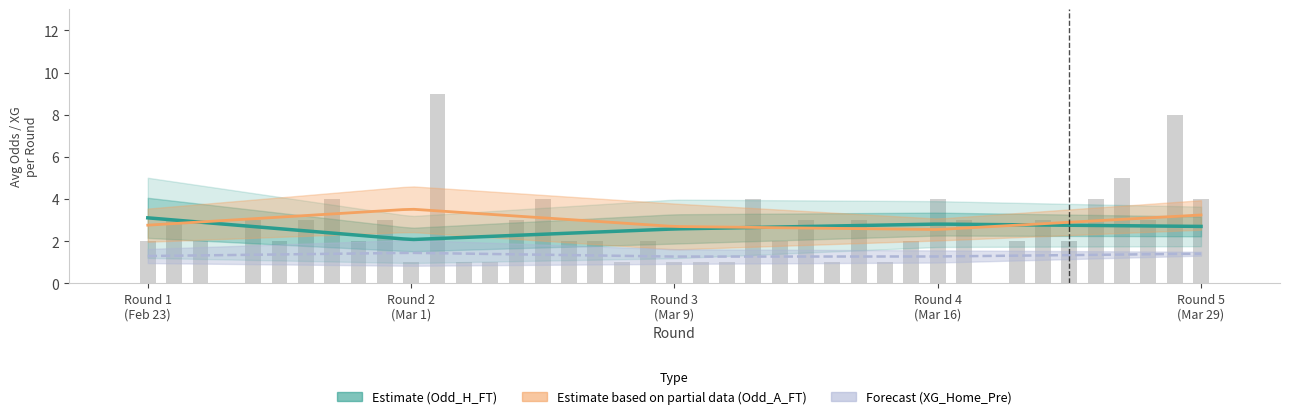

How many groups of bars are there?

5